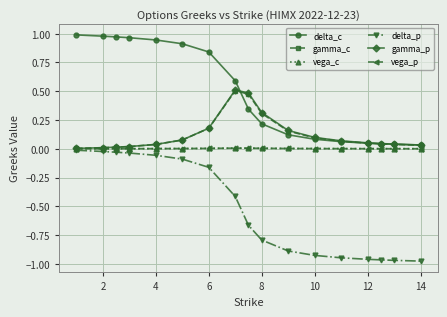

How many series are shown in this chart?

6